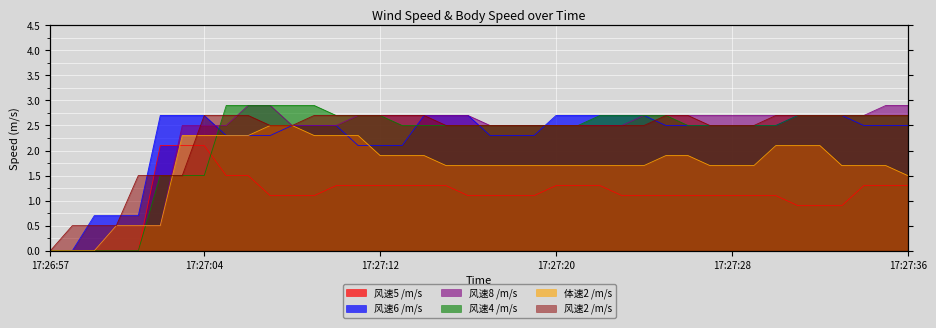

List the labels in order of 风速2 /m/s value, smallest first.

17:26:57, 17:26:58, 17:26:59, 17:27:00, 17:27:01, 17:27:02, 17:27:03, 17:27:07, 17:27:08, 17:27:15, 17:27:16, 17:27:17, 17:27:18, 17:27:19, 17:27:20, 17:27:21, 17:27:22, 17:27:23, 17:27:24, 17:27:27, 17:27:28, 17:27:29, 17:27:04, 17:27:05, 17:27:06, 17:27:09, 17:27:10, 17:27:11, 17:27:12, 17:27:13, 17:27:14, 17:27:25, 17:27:26, 17:27:30, 17:27:31, 17:27:32, 17:27:33, 17:27:34, 17:27:35, 17:27:36